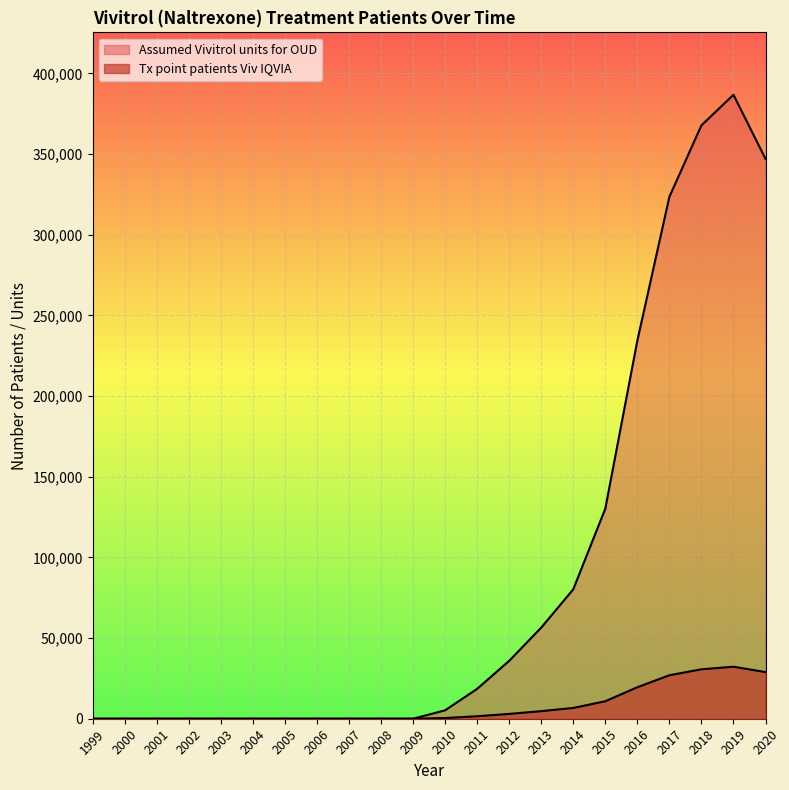

True or false: Tx point patients Viv IQVIA has more than 0 points higher than both neighbors.

True